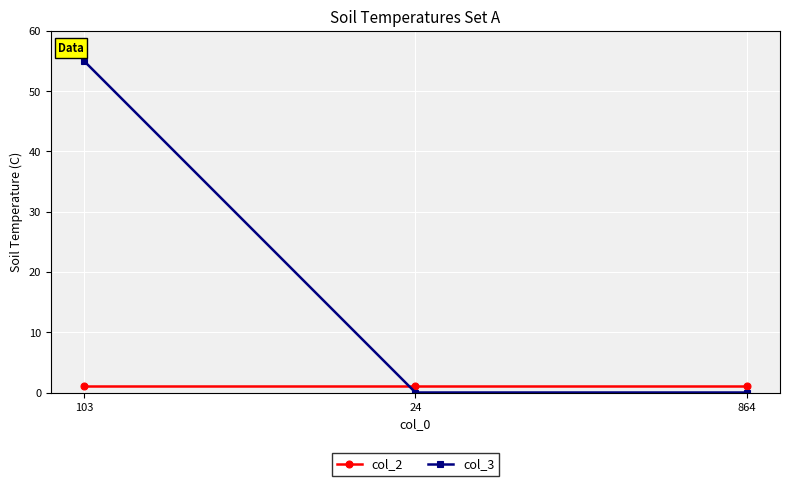

Reading right to left, extract all data points from this chart.

col_2: 864=1	24=1	103=1
col_3: 864=0	24=0	103=55